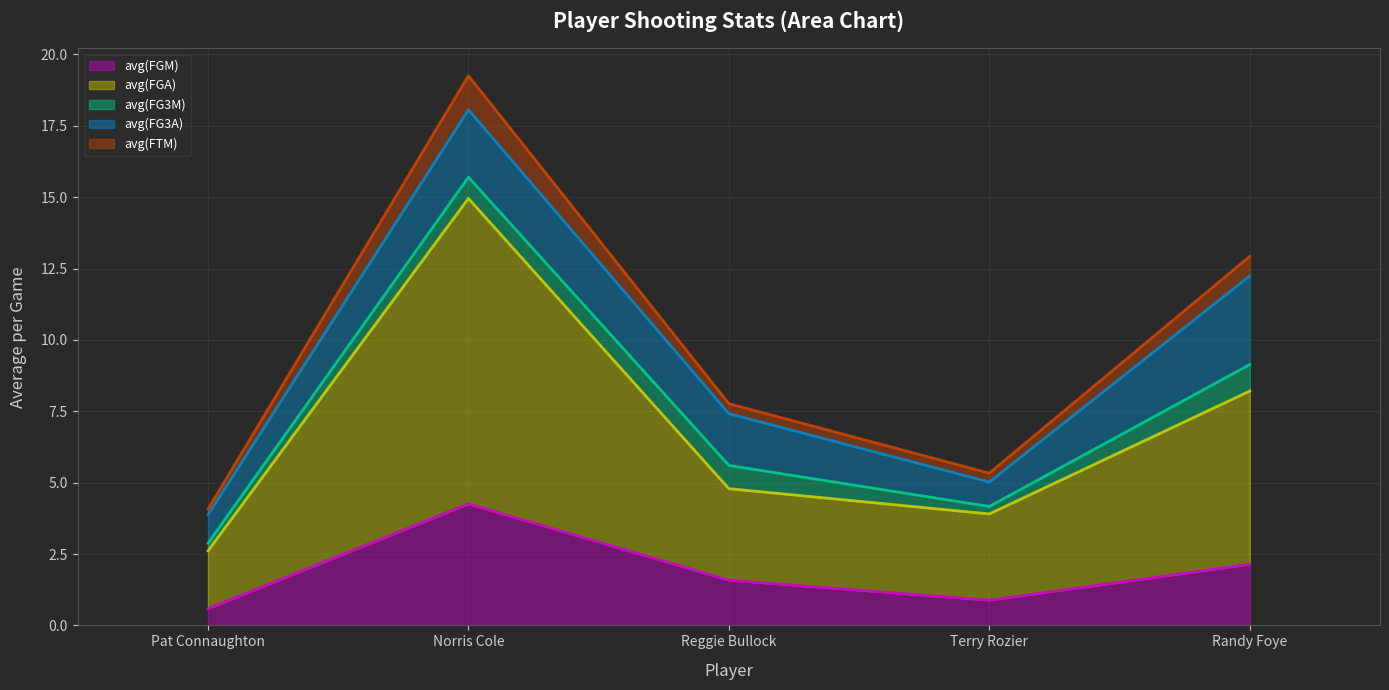

Does the chart display data point markers on the line(s)?

No